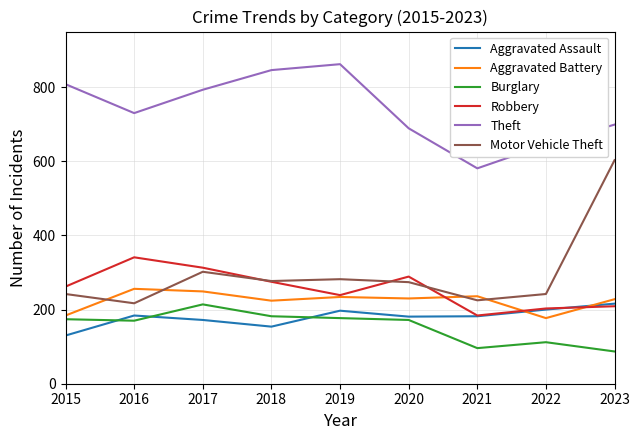

The value of Aggravated Battery at 2019 is 52. True or false?

False